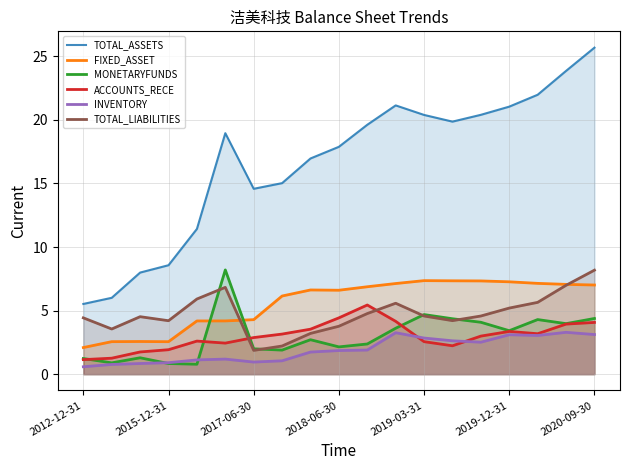

How many values in the TOTAL_LIABILITIES series exceed 4?

14